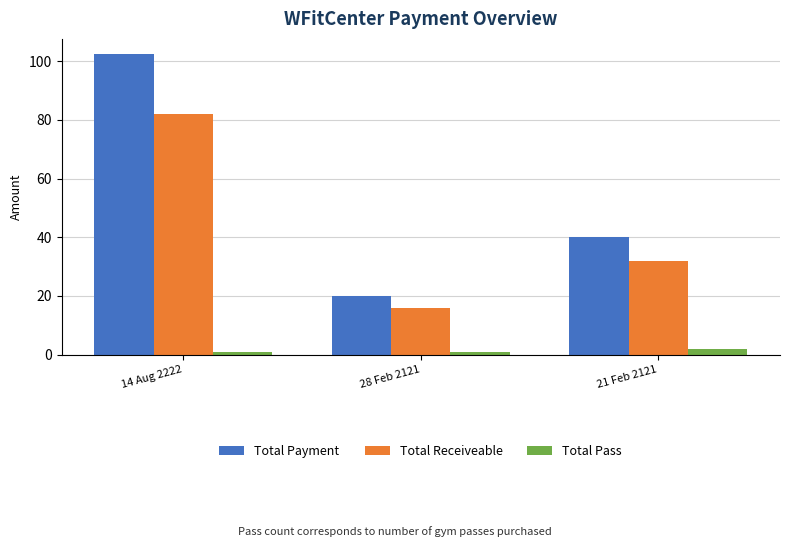

What is the label of the 1st bar from the left?

14 Aug 2222